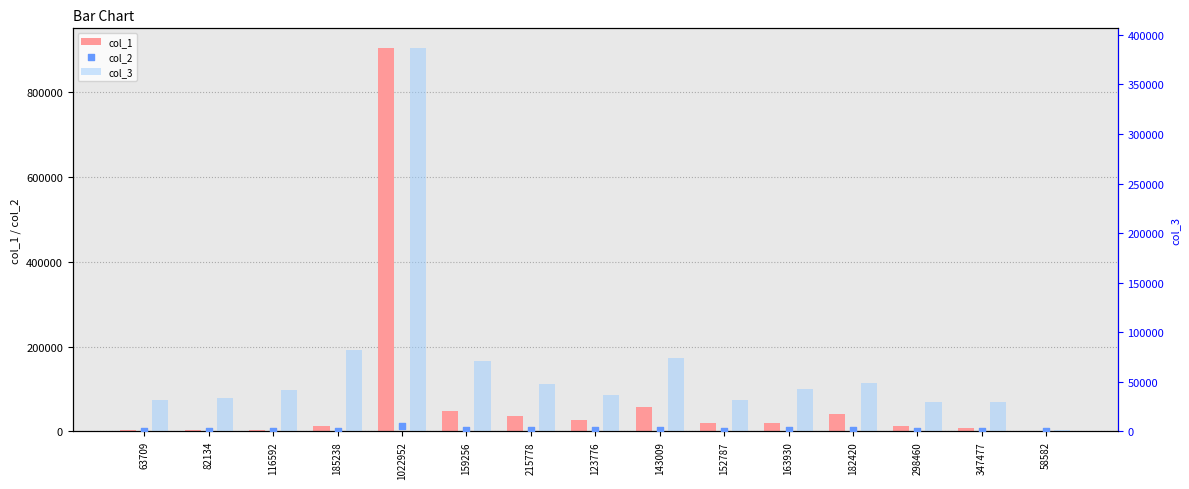

Which series reaches the maximum Y coordinate?

col_1